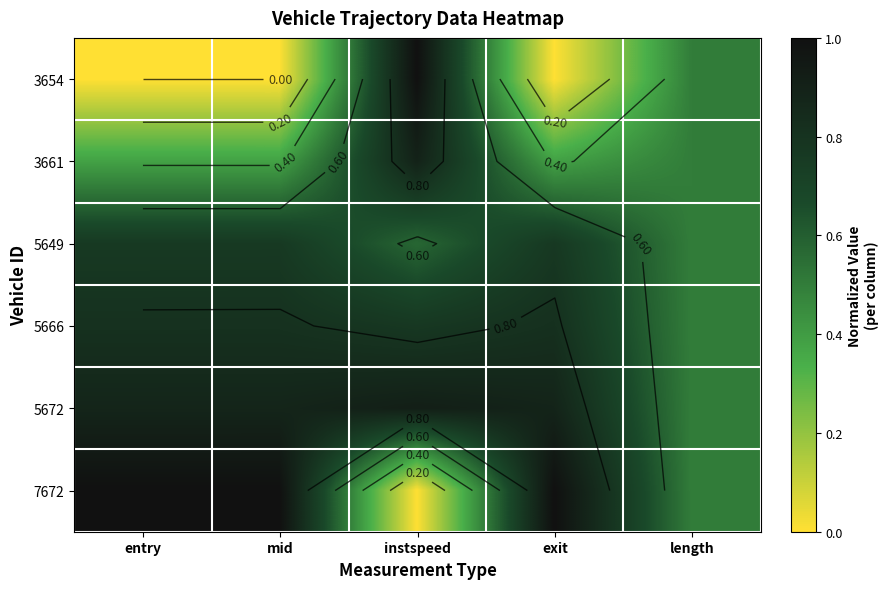

Which category has the highest value across all series?

instspeed